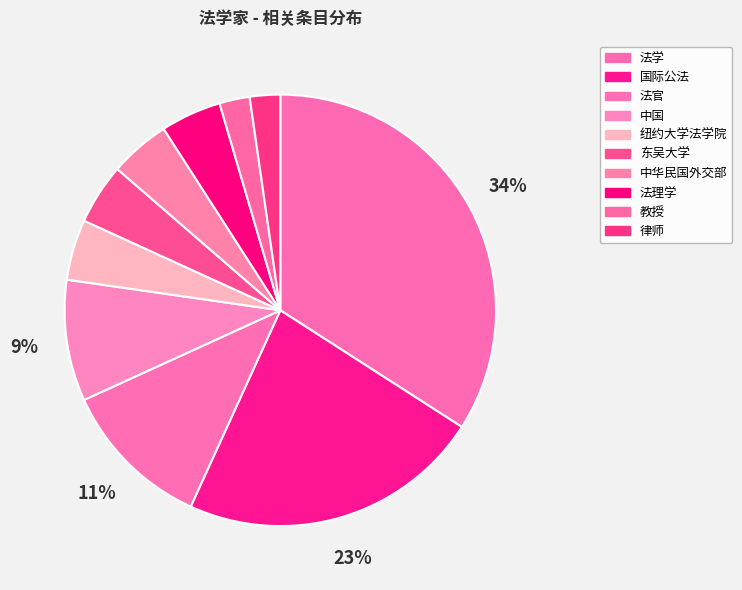

Count the number of slices in the pie.

10